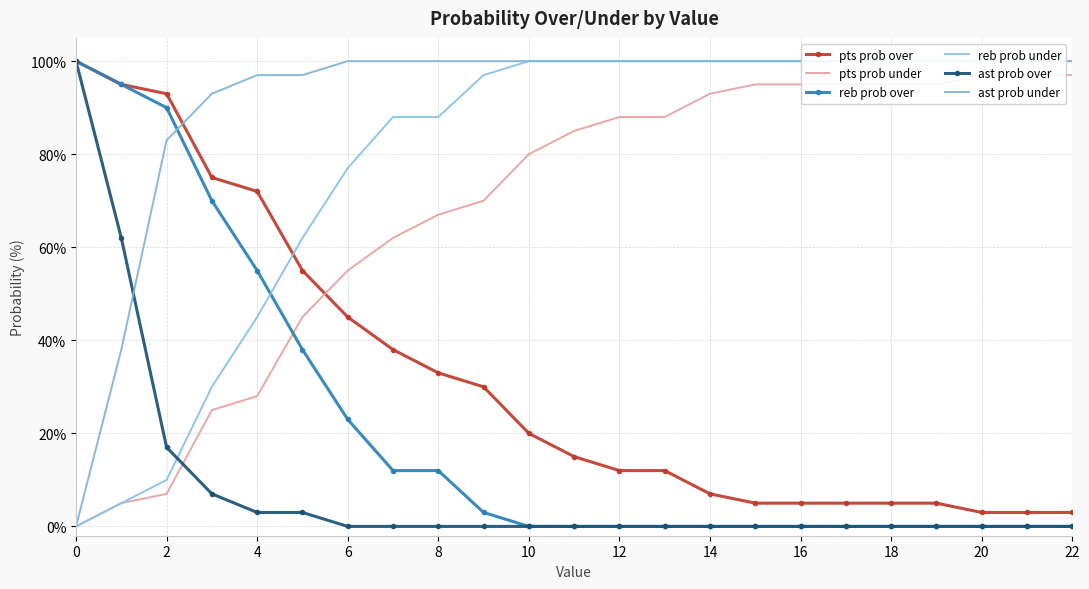

True or false: reb prob over has a value of 55 at 4.

True